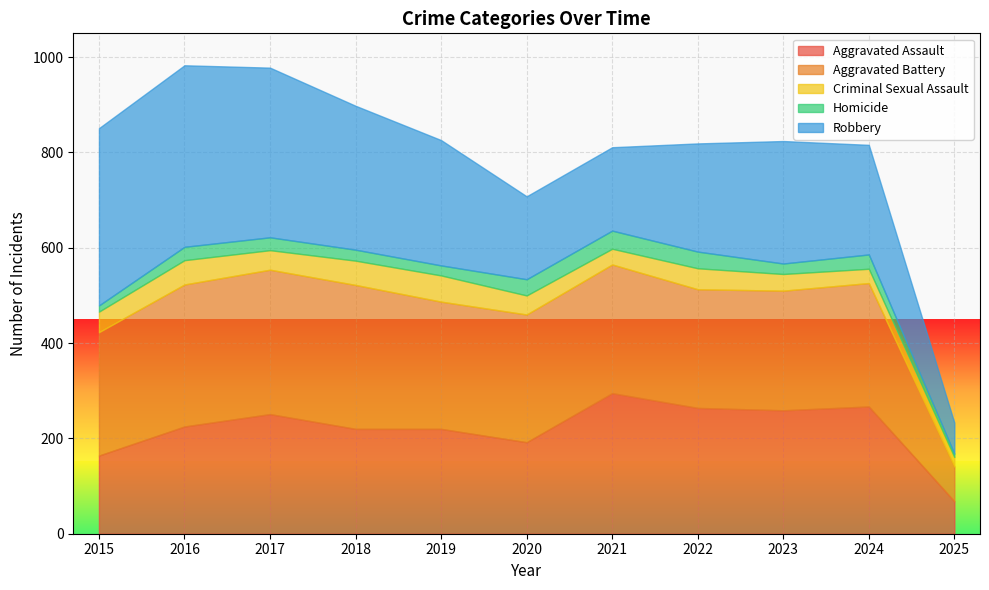

The value of Robbery at 2025 is 65. True or false?

True